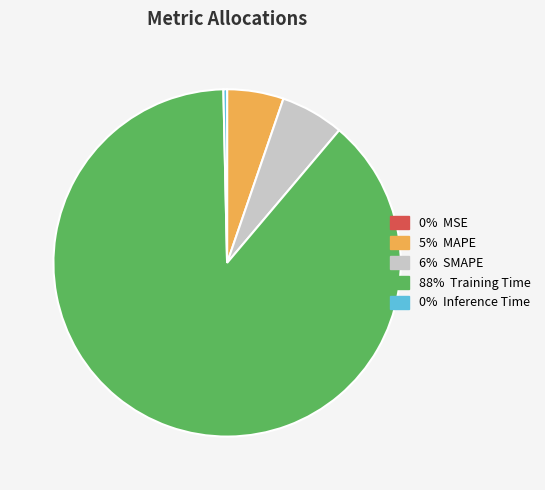

Is there a majority slice in this chart?

Yes